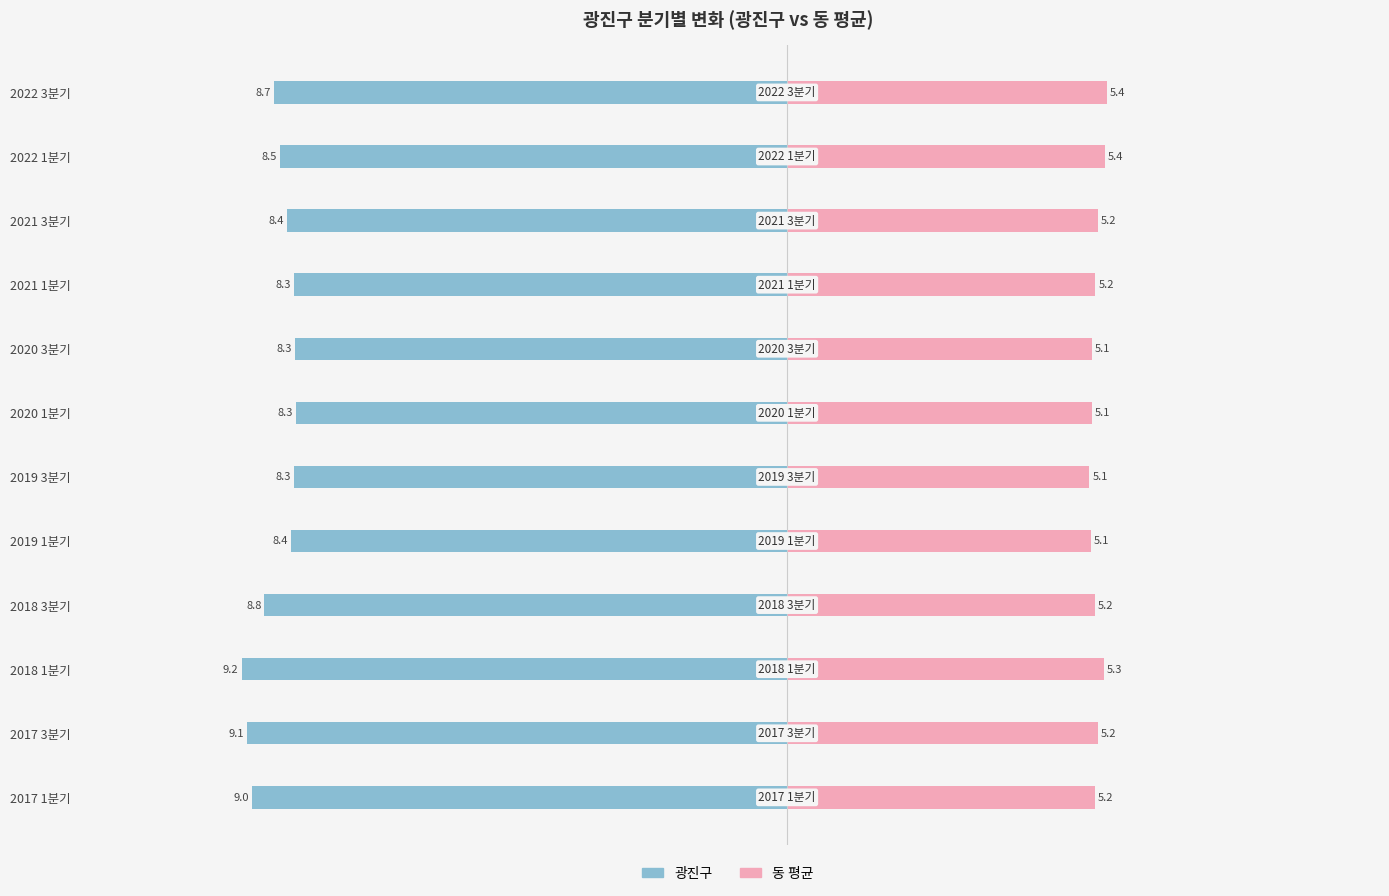

What is the difference between the maximum and second lowest values in the 광진구 series?

0.8